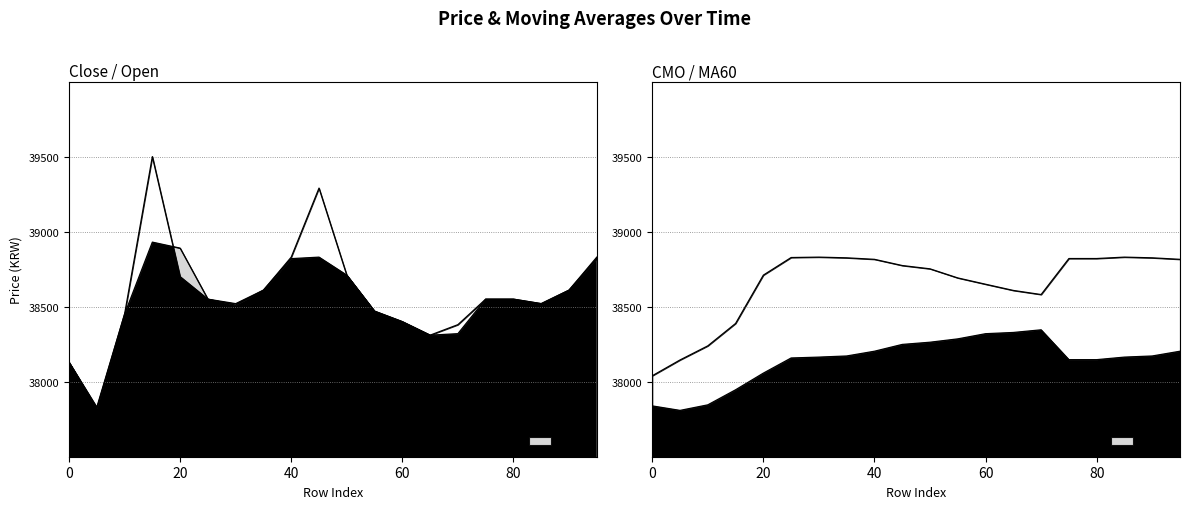

Reading left to right, transcribe all the data shown in this chart.

close: 38130.0	37820.0	38450.0	39500.0	38700.0	38550.0	38510.0	38610.0	38830.0	39290.0	38710.0	38470.0	38400.0	38310.0	38380.0	38550.0	38550.0	38520.0	38610.0	38830.0
open: 38130.0	37830.0	38450.0	38930.0	38890.0	38550.0	38520.0	38610.0	38820.0	38830.0	38710.0	38470.0	38400.0	38310.0	38320.0	38550.0	38550.0	38520.0	38610.0	38820.0
CMO: 38039.3	38144.7	38238.7	38388.0	38710.0	38827.3	38830.0	38825.3	38815.3	38774.0	38752.0	38691.3	38649.3	38608.0	38580.7	38820.7	38820.7	38830.0	38825.3	38815.3
MA60: 37838.7	37808.7	37845.7	37946.0	38057.0	38158.0	38163.8	38171.3	38203.0	38248.3	38263.0	38285.3	38319.8	38328.0	38345.7	38146.8	38146.8	38163.8	38171.3	38203.0